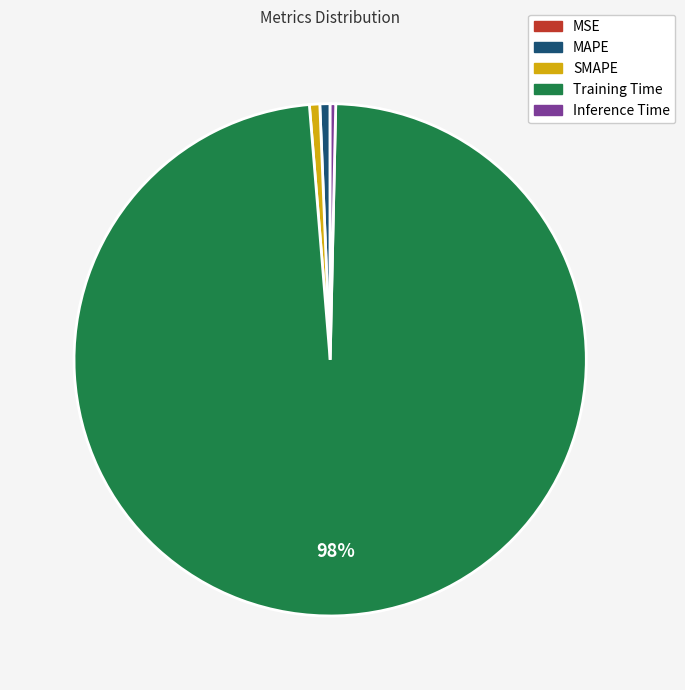

What percentage is the MAPE slice, to the nearest percent?

1%